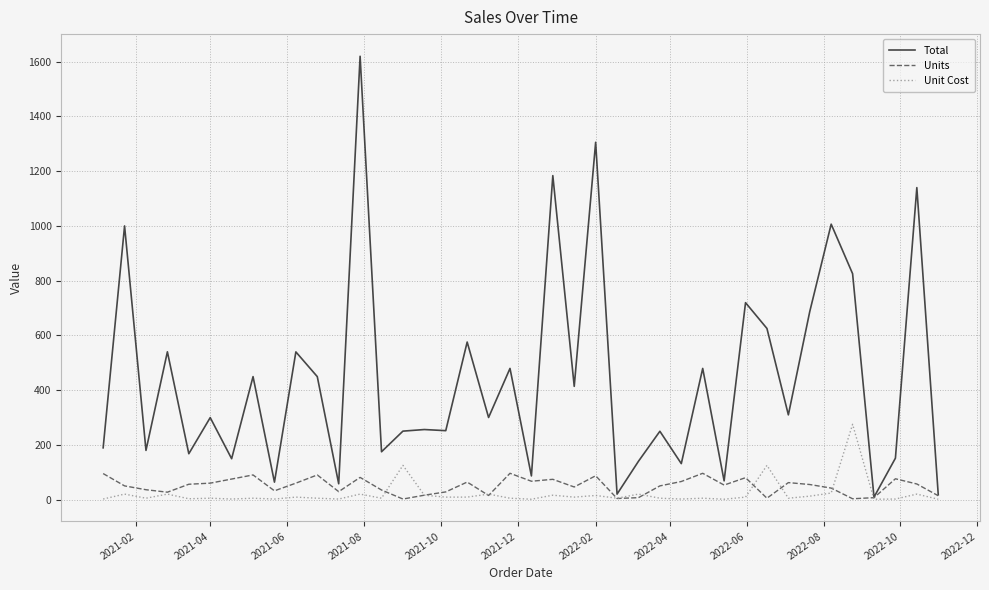

What are all the series names shown in the legend?

Total, Units, Unit Cost